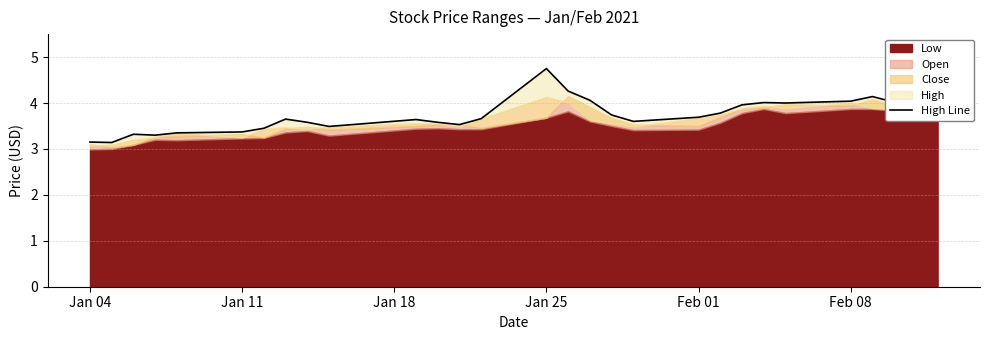

What is the change in value from Jan 25 to 14?

+1.5